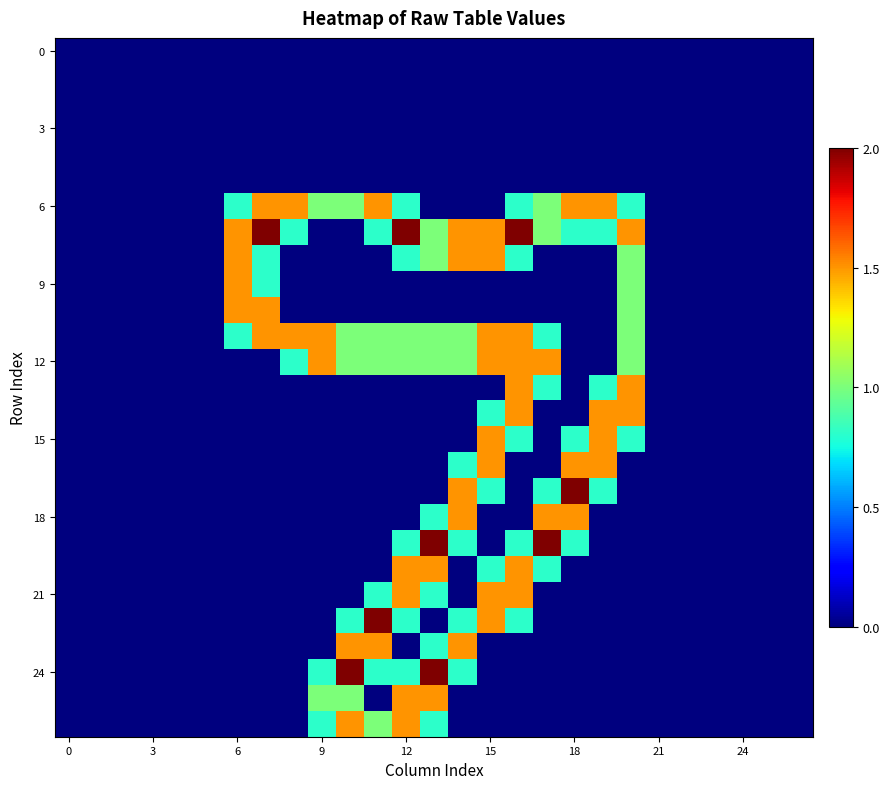

How many categories are shown in the chart?

27